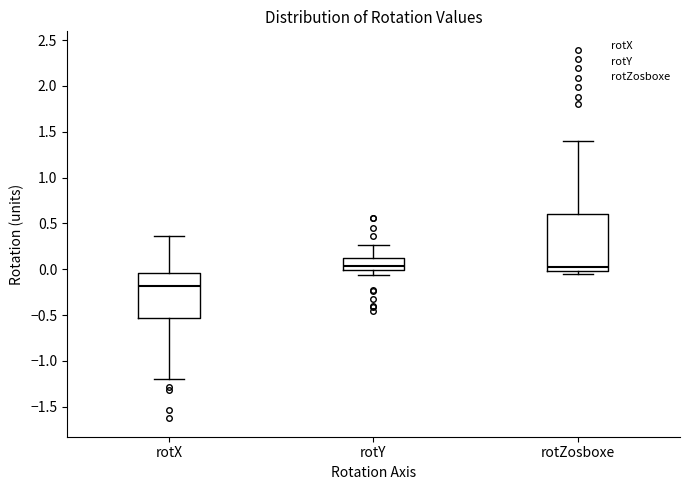

Reading left to right, read every box against the y-axis: the position of its median line, the range the box covers, and the ends of its whiskers. The values are not printed on the chart, so give them approximately, as read against the axis.

rotX: median -0.20, box -0.55 to -0.05, whiskers -1.20 to 0.35
rotY: median 0.05, box 0.00 to 0.10, whiskers -0.05 to 0.25
rotZosboxe: median 0.05, box 0.00 to 0.60, whiskers -0.05 to 1.40